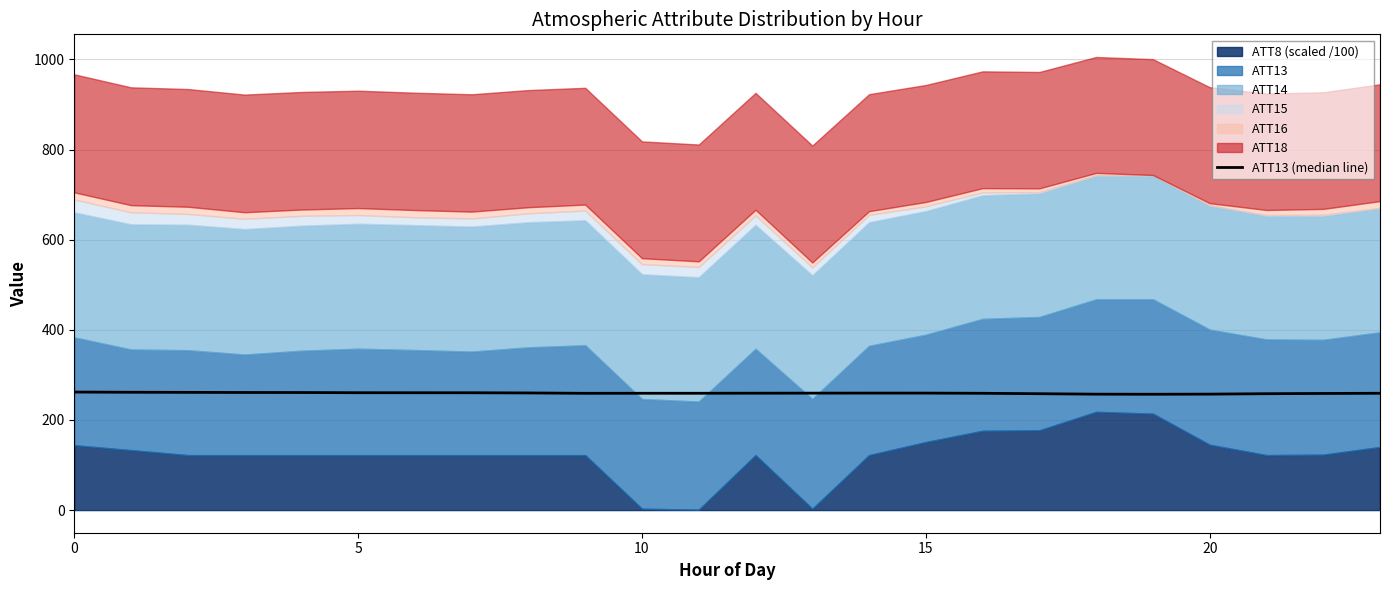

Does the chart have visible grid lines?

Yes